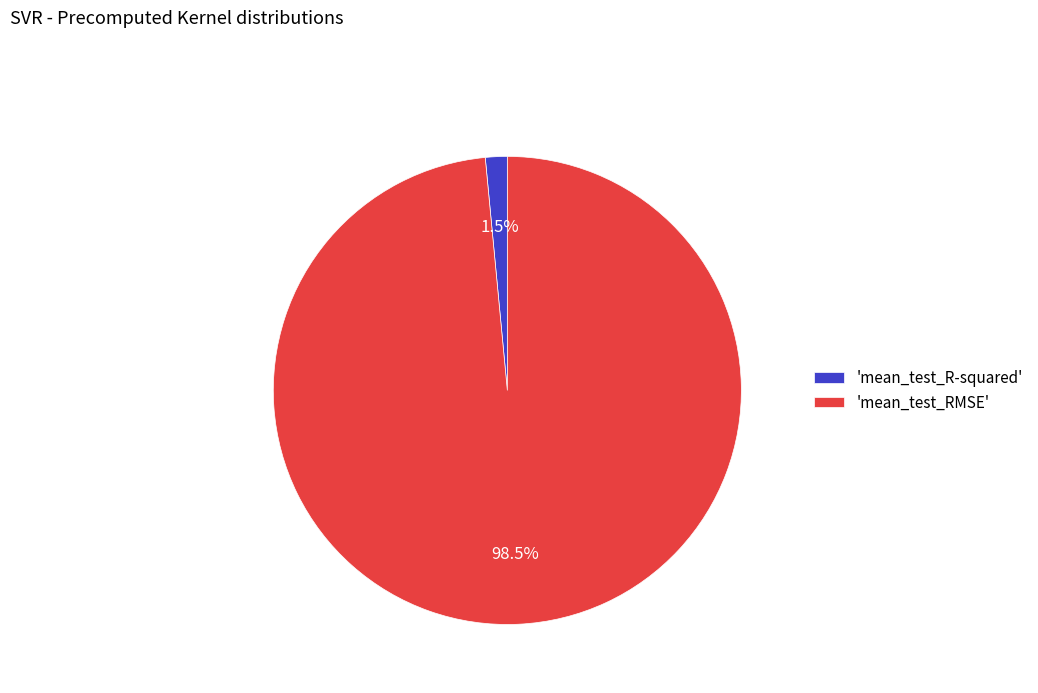

What portion of the pie excludes 'mean_test_R-squared'?

98.5%